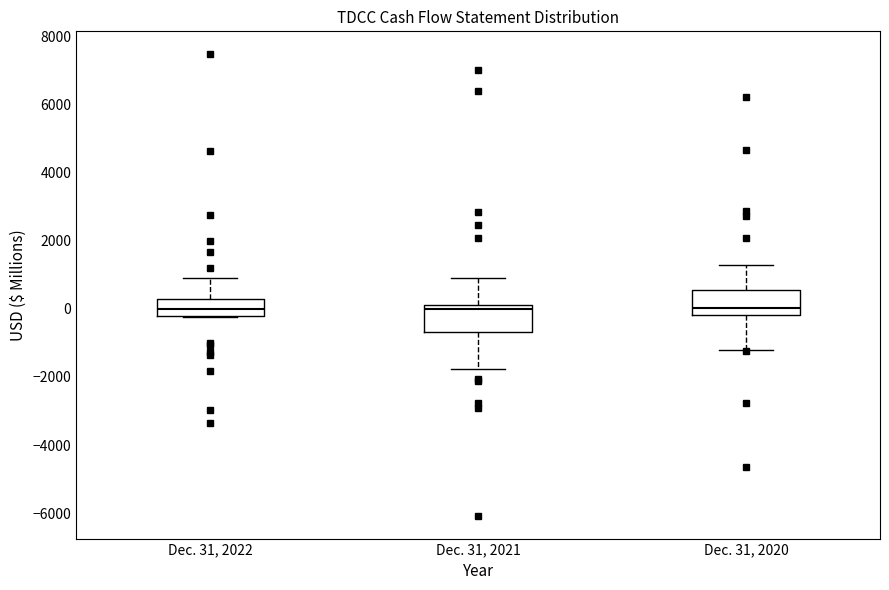

Where does the upper whisker of the box for Dec. 31, 2021 end on the y-axis? The values are not printed on the chart, so give them approximately, as read against the axis.

1000